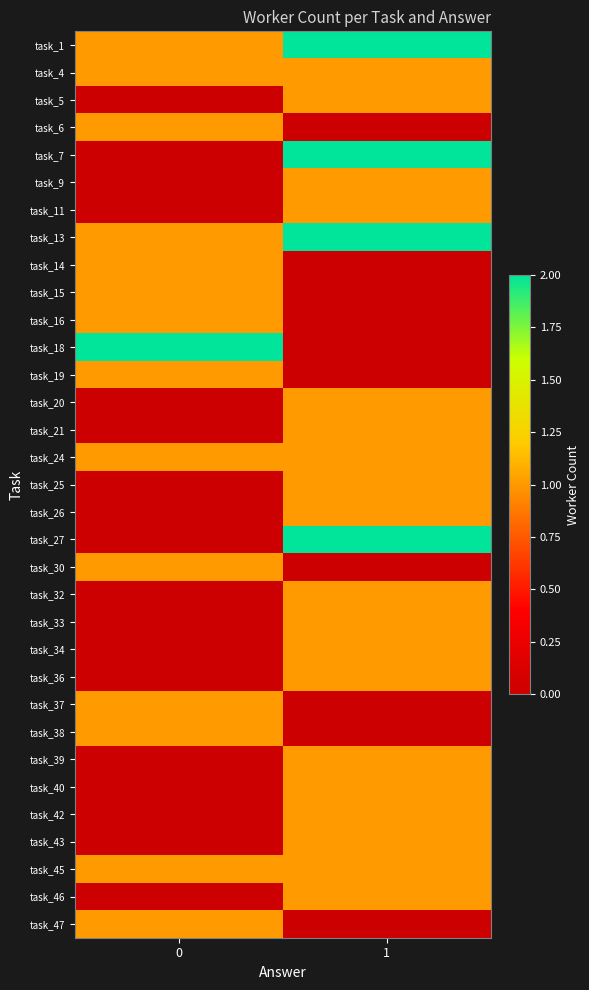

Reading left to right, transcribe all the data shown in this chart.

task_1: 0=1	1=2
task_4: 0=1	1=1
task_5: 0=0	1=1
task_6: 0=1	1=0
task_7: 0=0	1=2
task_9: 0=0	1=1
task_11: 0=0	1=1
task_13: 0=1	1=2
task_14: 0=1	1=0
task_15: 0=1	1=0
task_16: 0=1	1=0
task_18: 0=2	1=0
task_19: 0=1	1=0
task_20: 0=0	1=1
task_21: 0=0	1=1
task_24: 0=1	1=1
task_25: 0=0	1=1
task_26: 0=0	1=1
task_27: 0=0	1=2
task_30: 0=1	1=0
task_32: 0=0	1=1
task_33: 0=0	1=1
task_34: 0=0	1=1
task_36: 0=0	1=1
task_37: 0=1	1=0
task_38: 0=1	1=0
task_39: 0=0	1=1
task_40: 0=0	1=1
task_42: 0=0	1=1
task_43: 0=0	1=1
task_45: 0=1	1=1
task_46: 0=0	1=1
task_47: 0=1	1=0